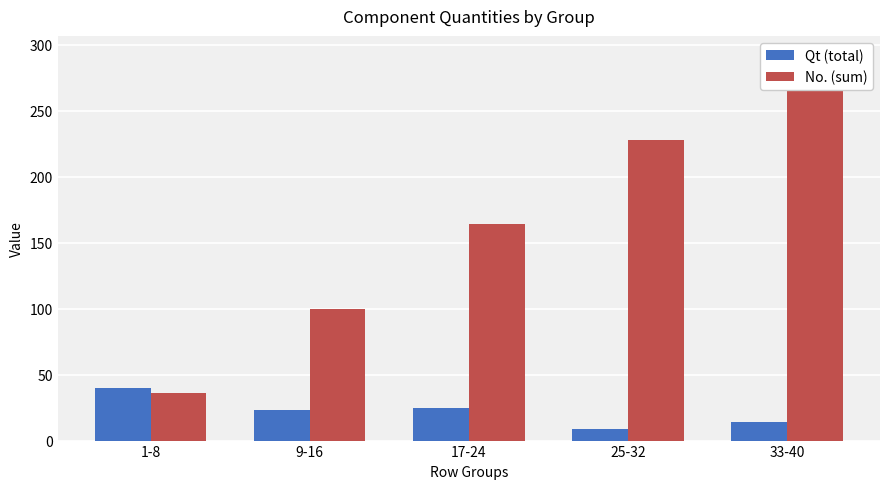

How many data points in Qt (total) are less than 23?

2